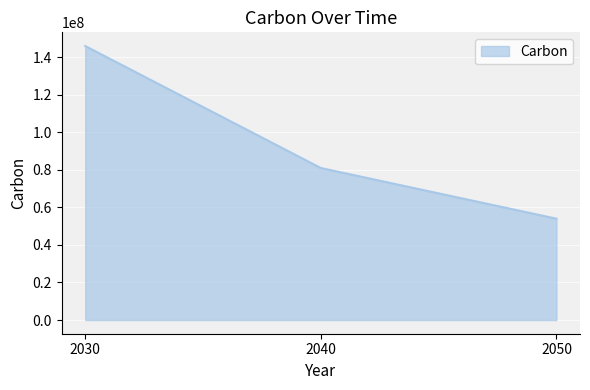

The chart shows a value of 81000000 at 2040. True or false?

True